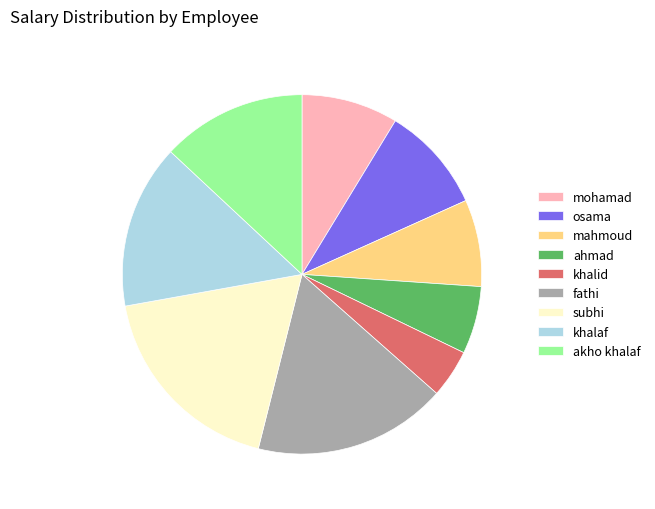

Combined, do khalid and akho khalaf account for over 50%?

No